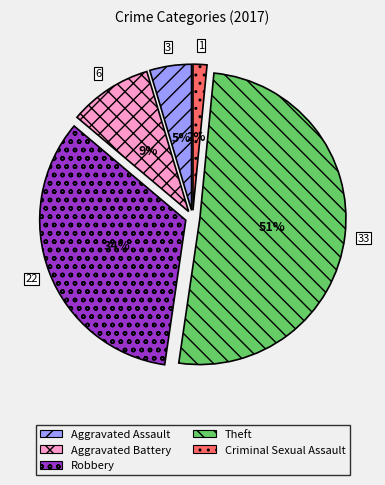

To the nearest percent, what is the difference between the Criminal Sexual Assault and Aggravated Assault slice percentages?

3%